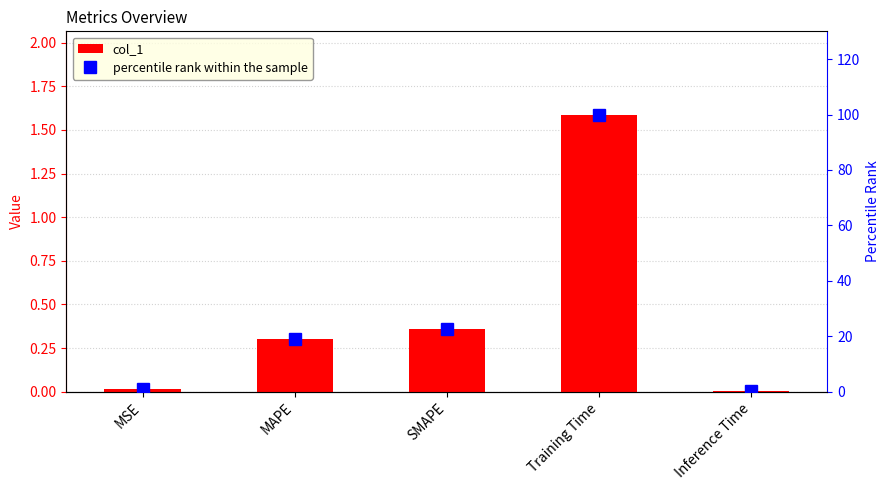

Which series has the widest spread of values?

percentile rank within the sample